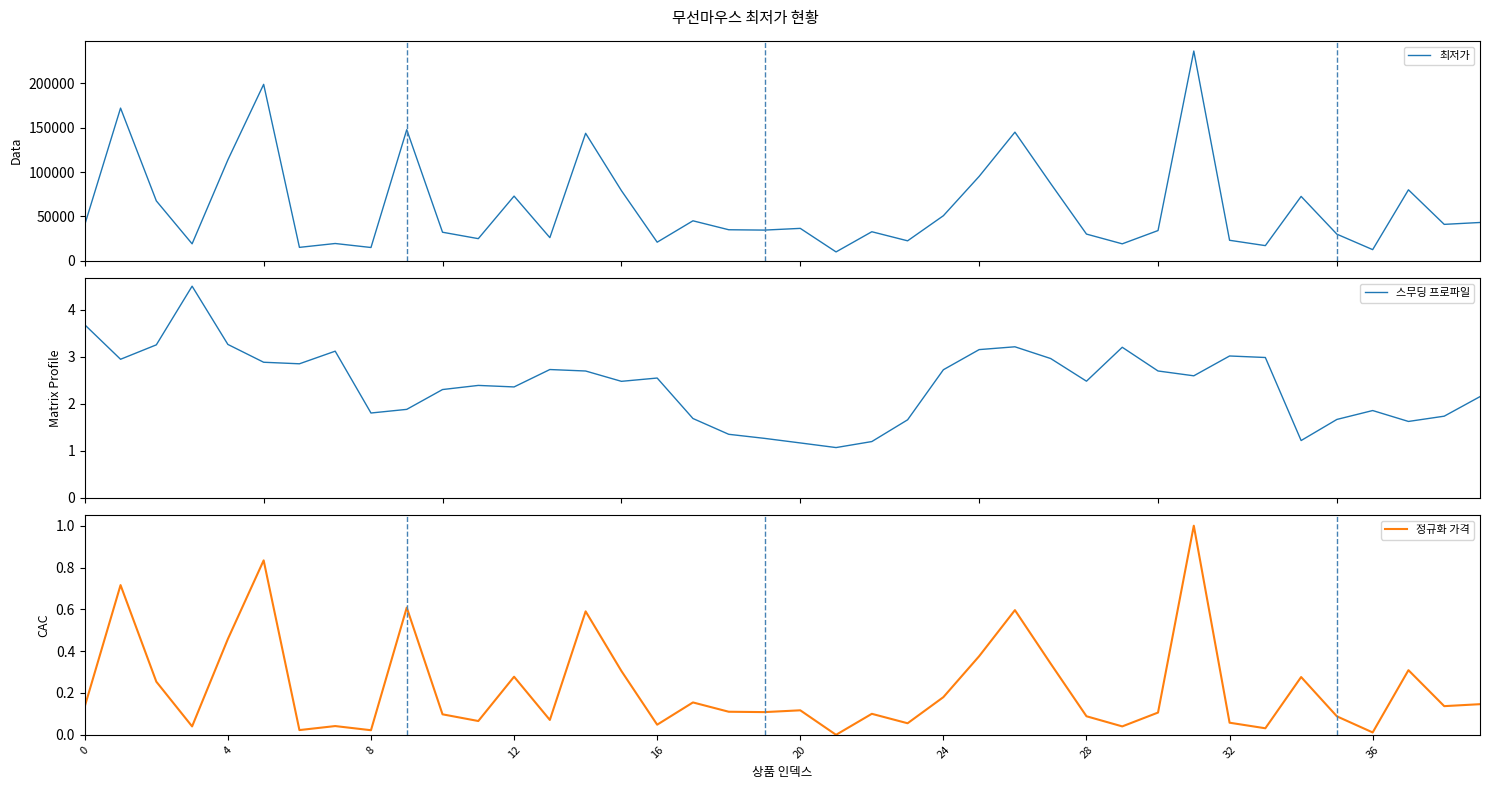

In 최저가, how many points are higher than both neighbors (excluding endpoints)?

13